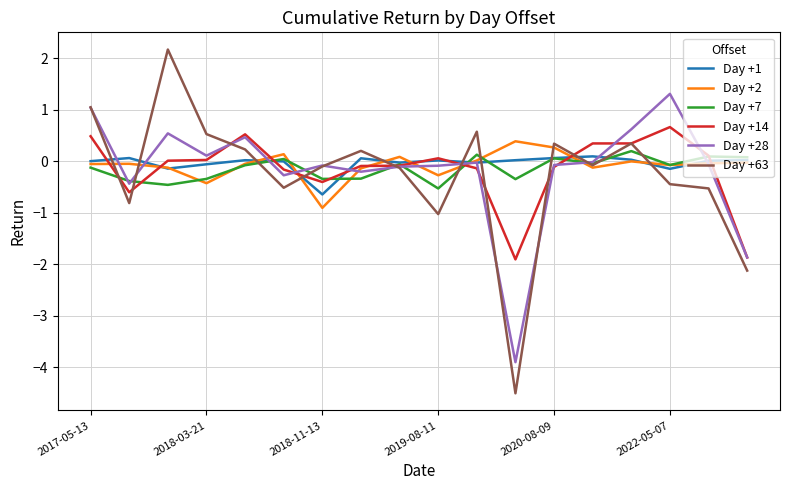

What is the sum of all Day +7 values?

-2.6